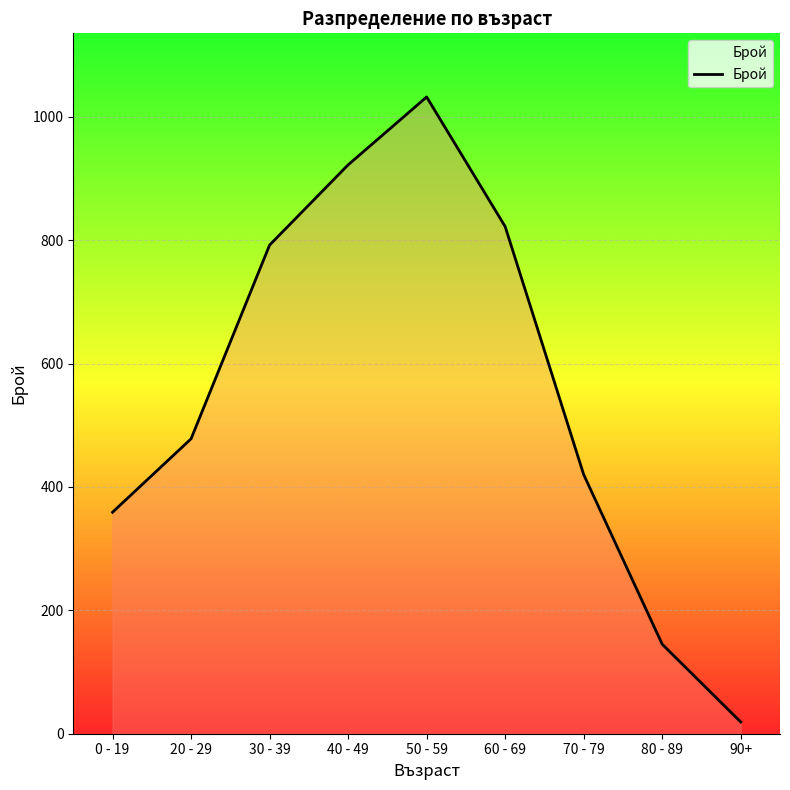

Which label corresponds to the largest value in the chart?

50 - 59